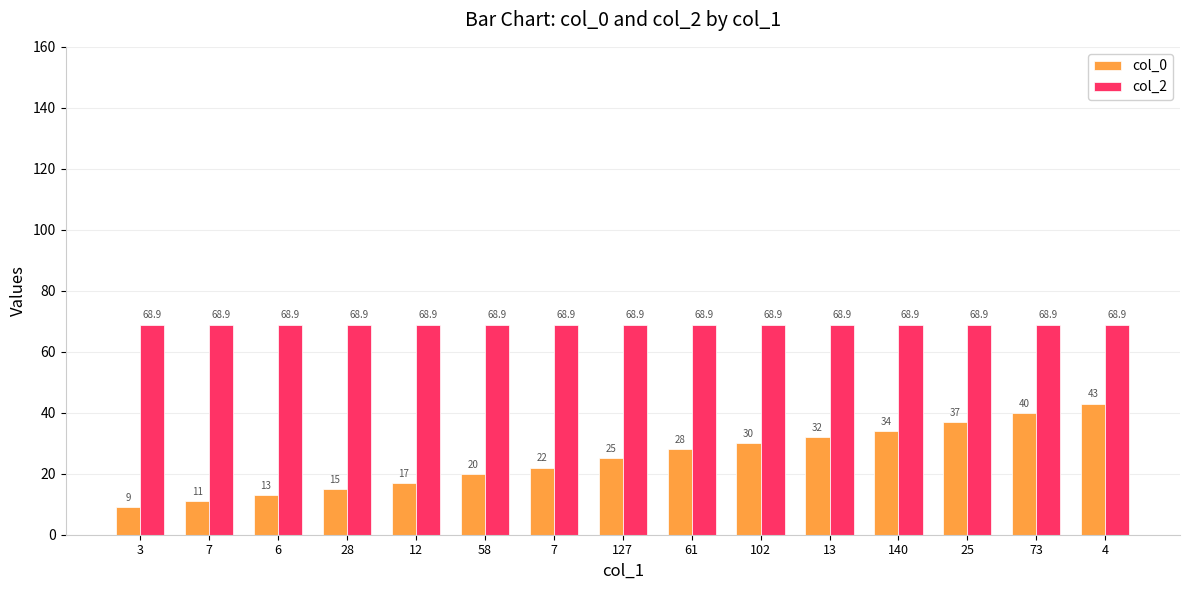

Are the bars horizontal?

No